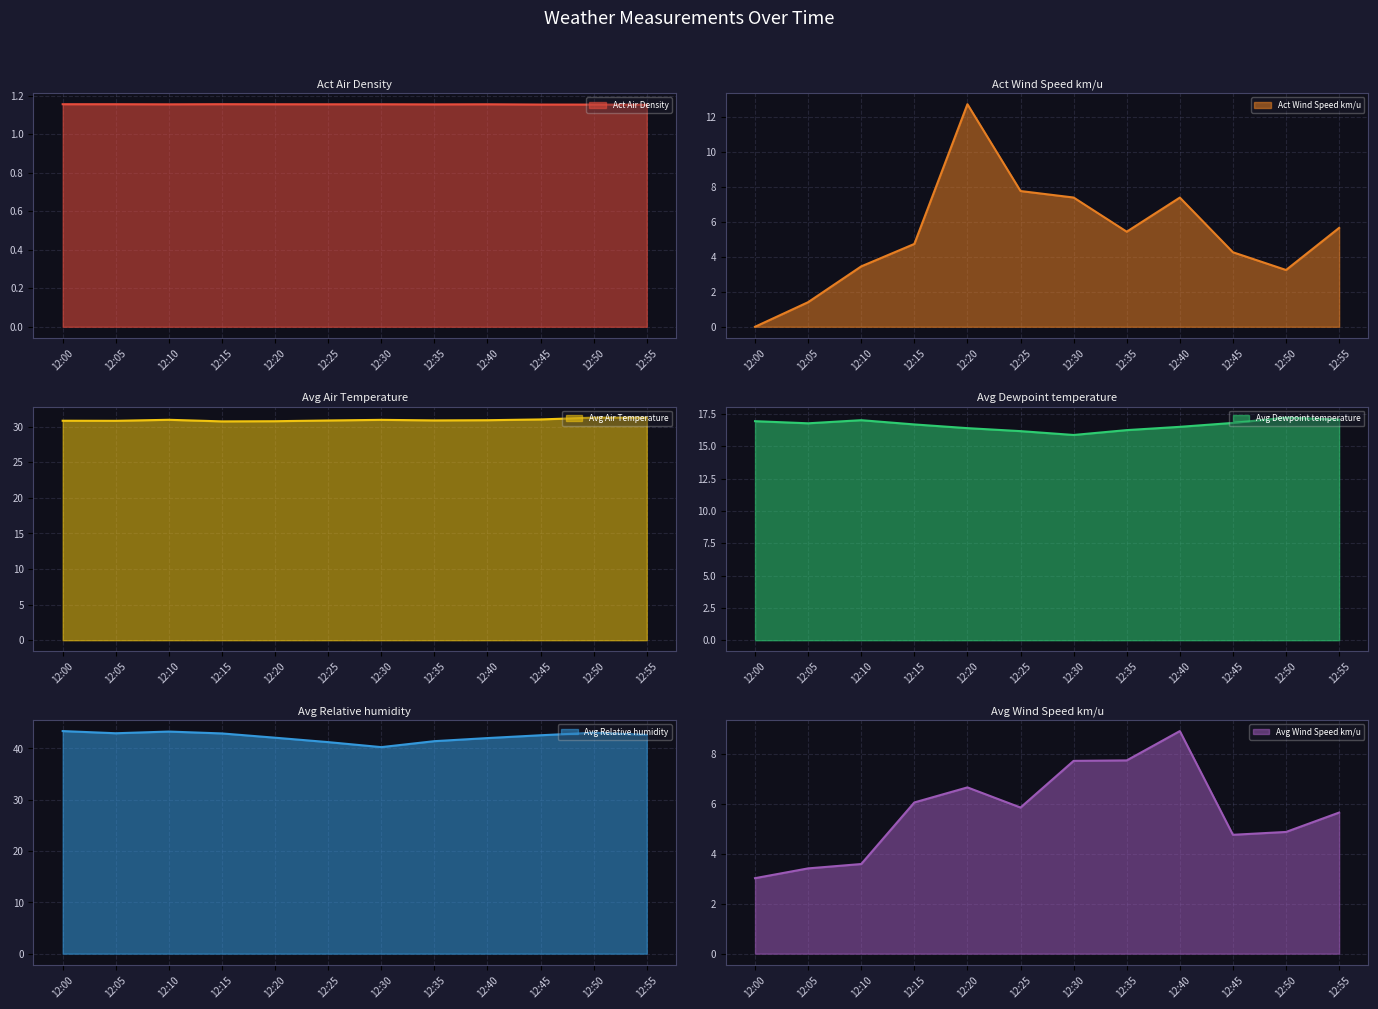

Which series has the largest range (max minus min)?

Act Wind Speed km/u